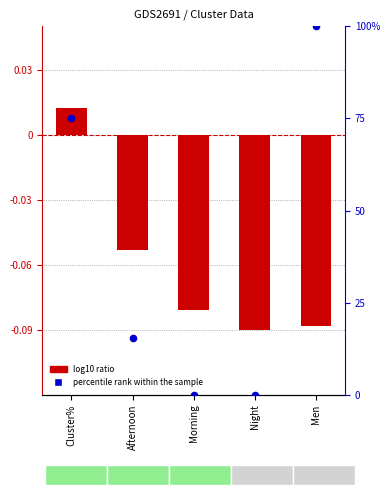

At how many categories does at least one series exceed 61?

2